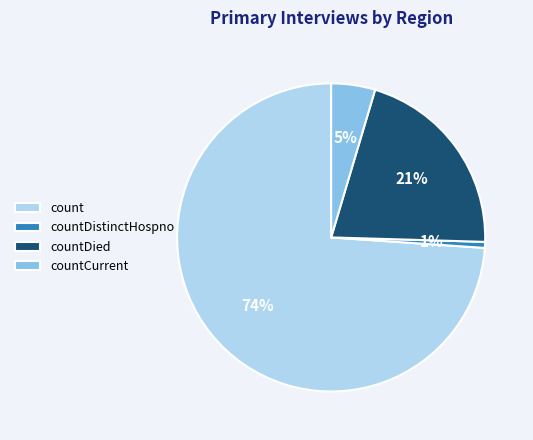

To the nearest percent, what portion does countDied represent?

21%